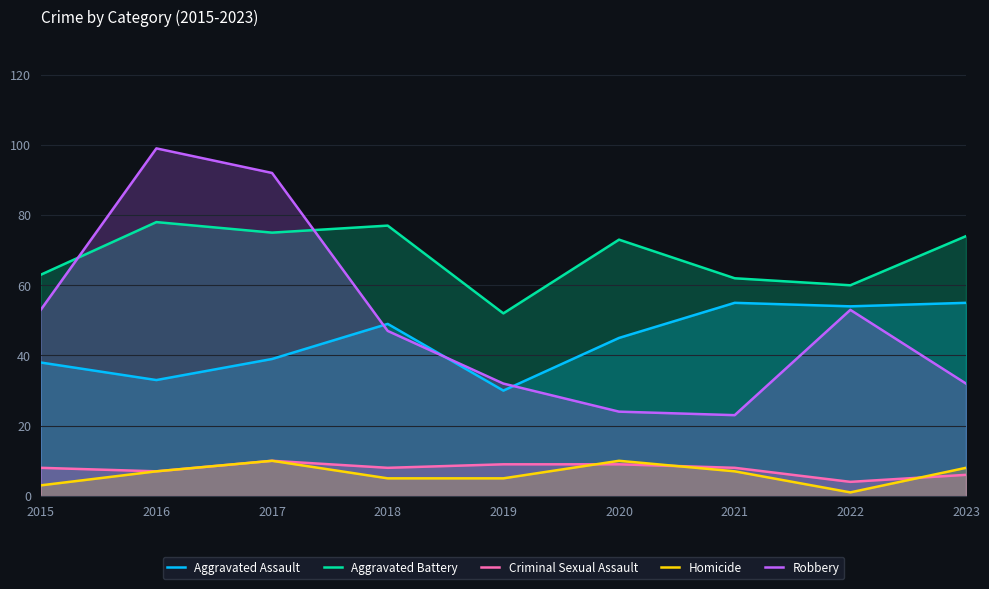

Which has a higher value, 2019 or 2016?

2016